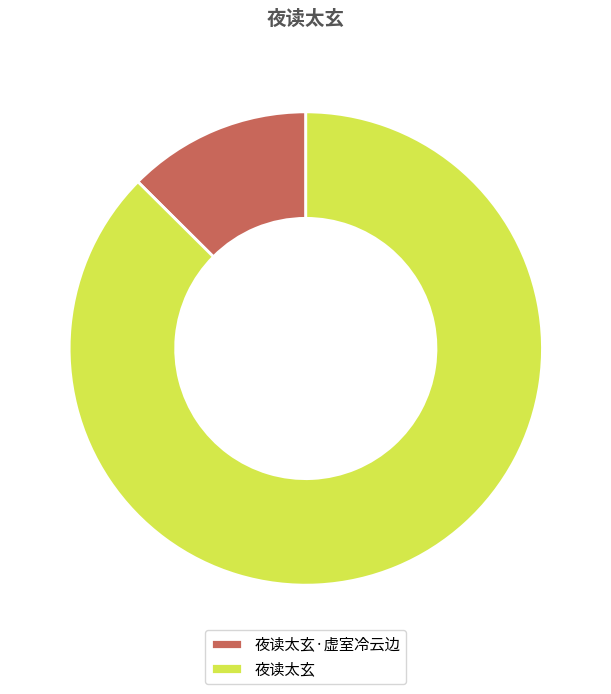

What is the ratio of the value at 夜读太玄 to the value at 夜读太玄·虚室冷云边?

7.0